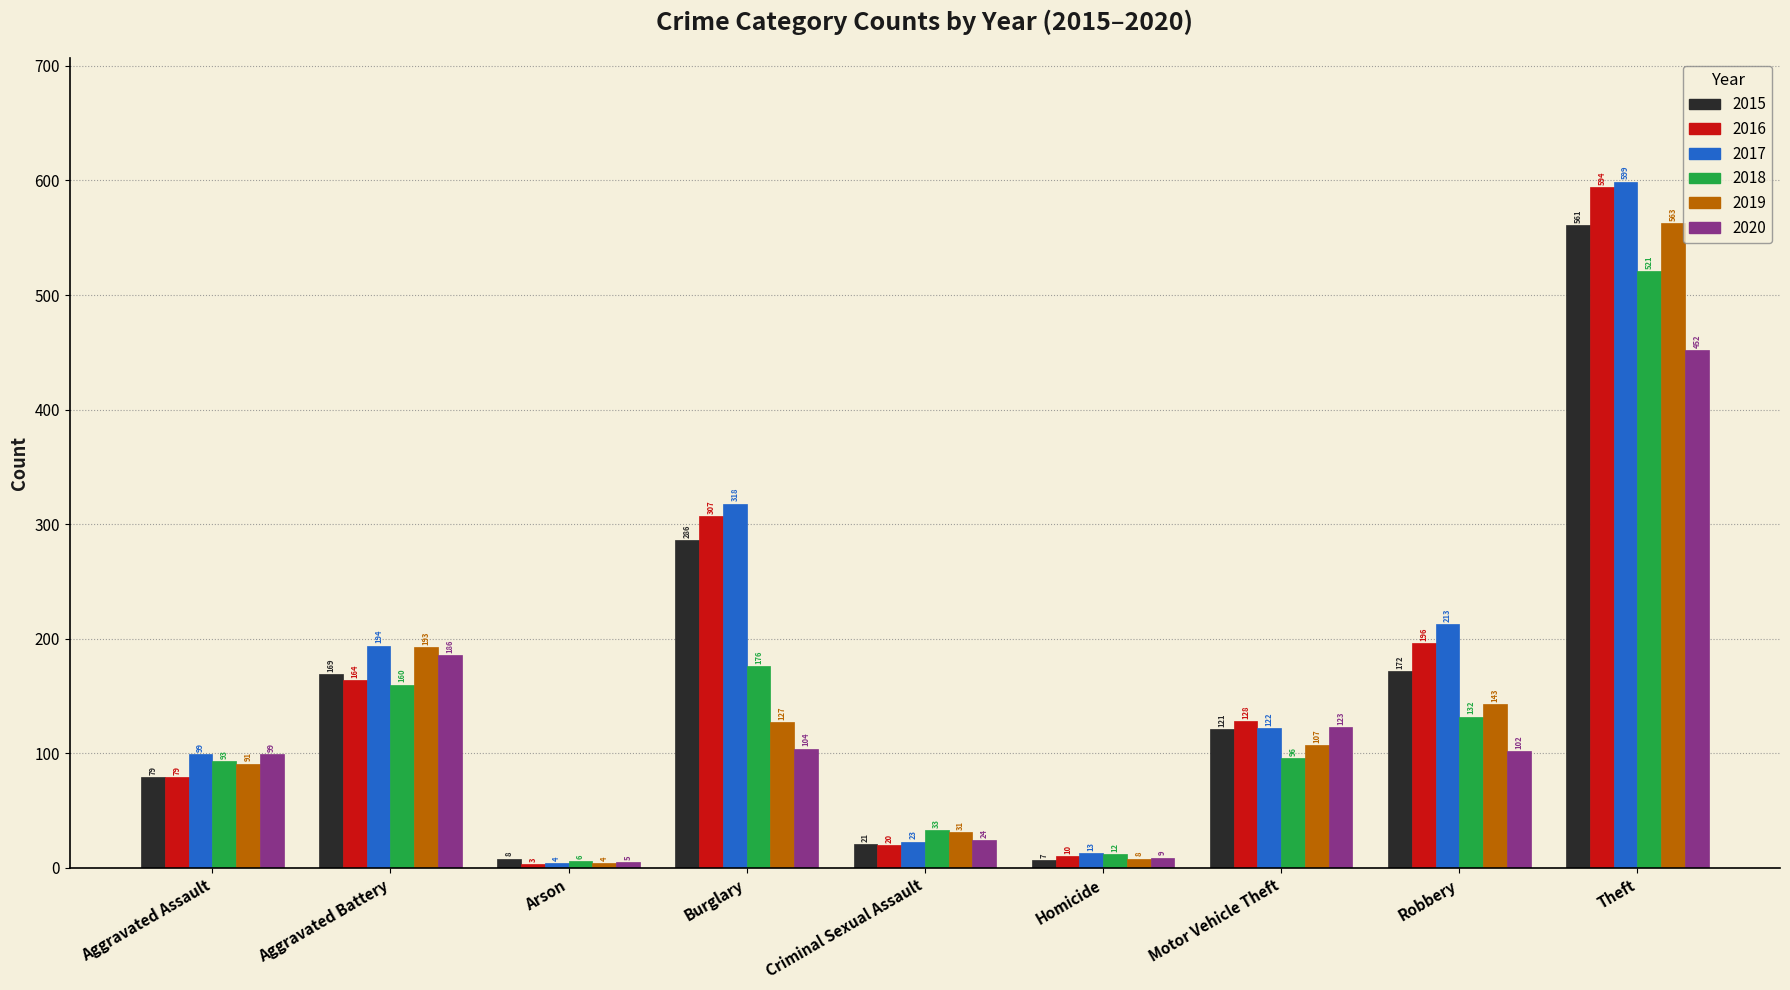

True or false: 2018 has a value of 132 at Robbery.

True